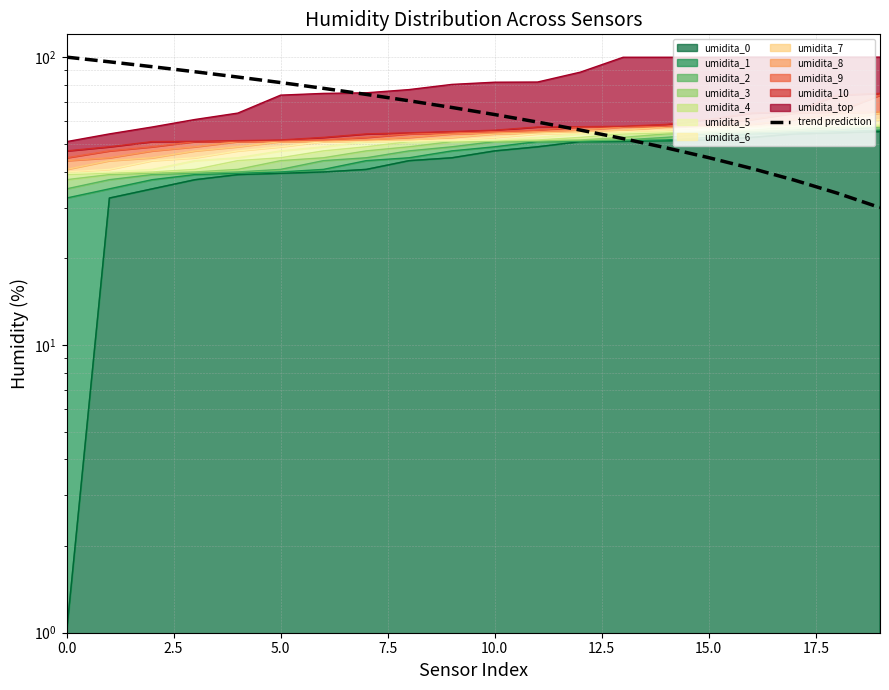

True or false: the data shows 7.5 at 17.

False